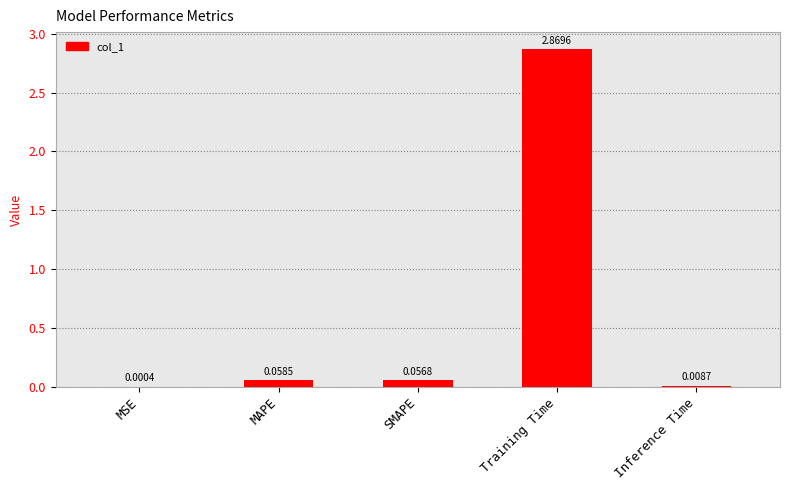

Which label corresponds to the largest value in the chart?

Training Time